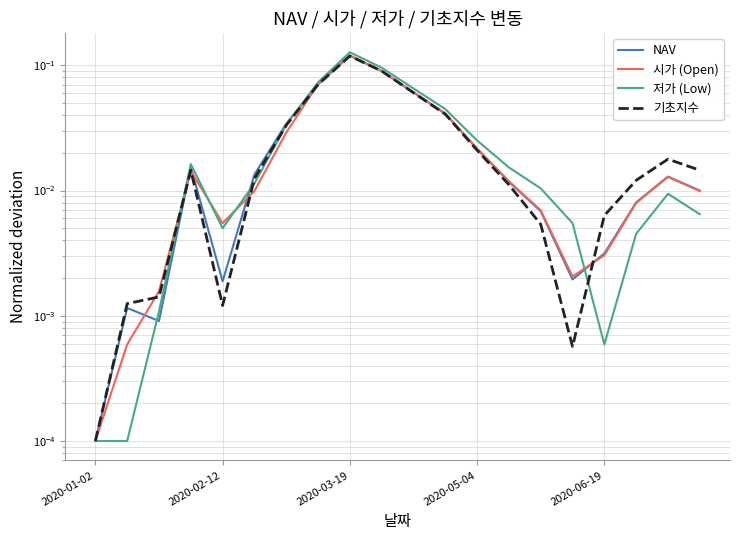

Between 9 and 15, which series saw the biggest shift?

저가 (Low)